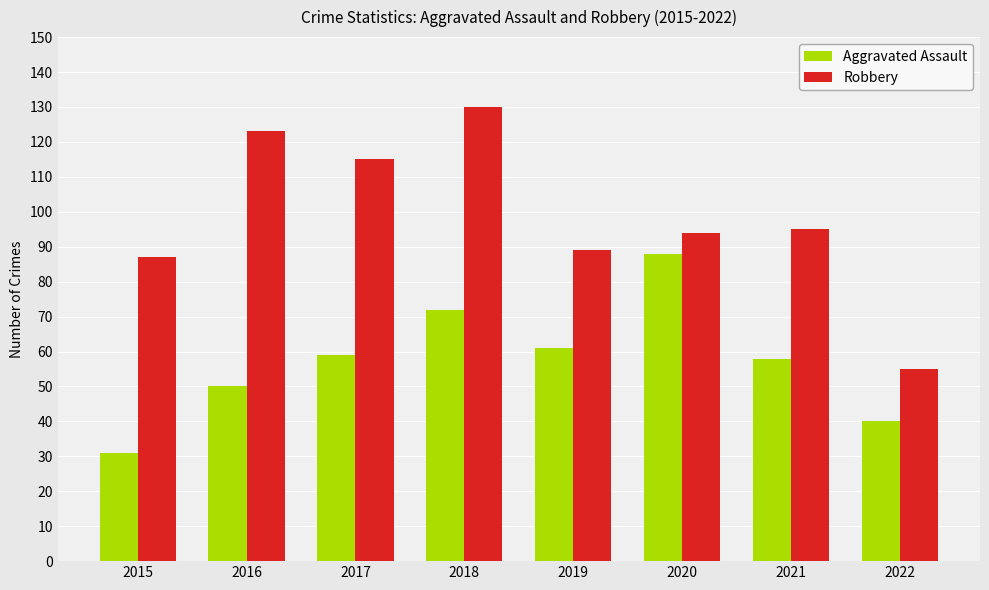

What is the value of the Aggravated Assault bar at the 3rd from the left?

59